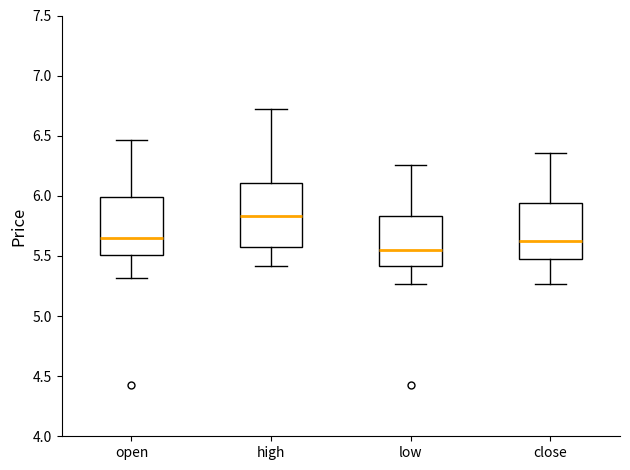

Which box's median line is the highest?

high